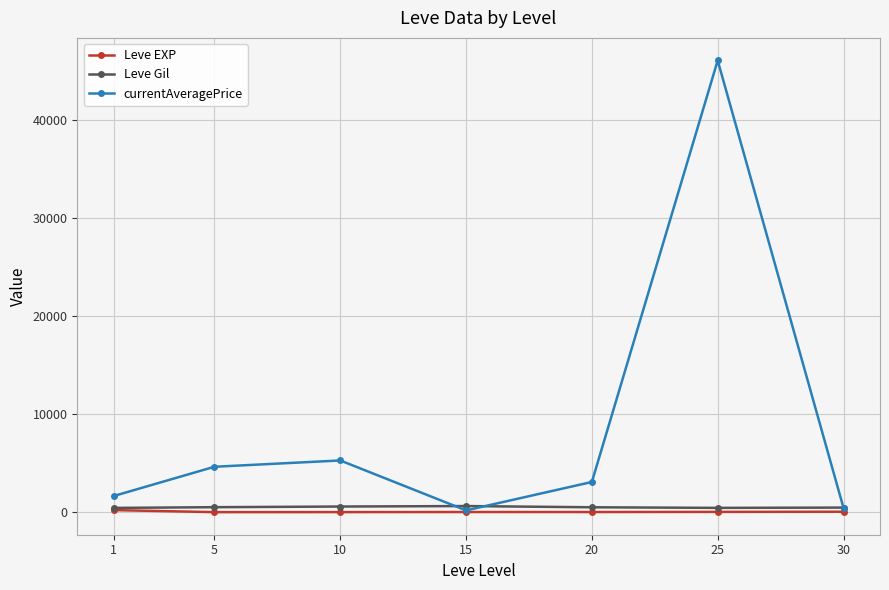

Is the value of currentAveragePrice at 30 greater than the value of Leve EXP at 20?

Yes